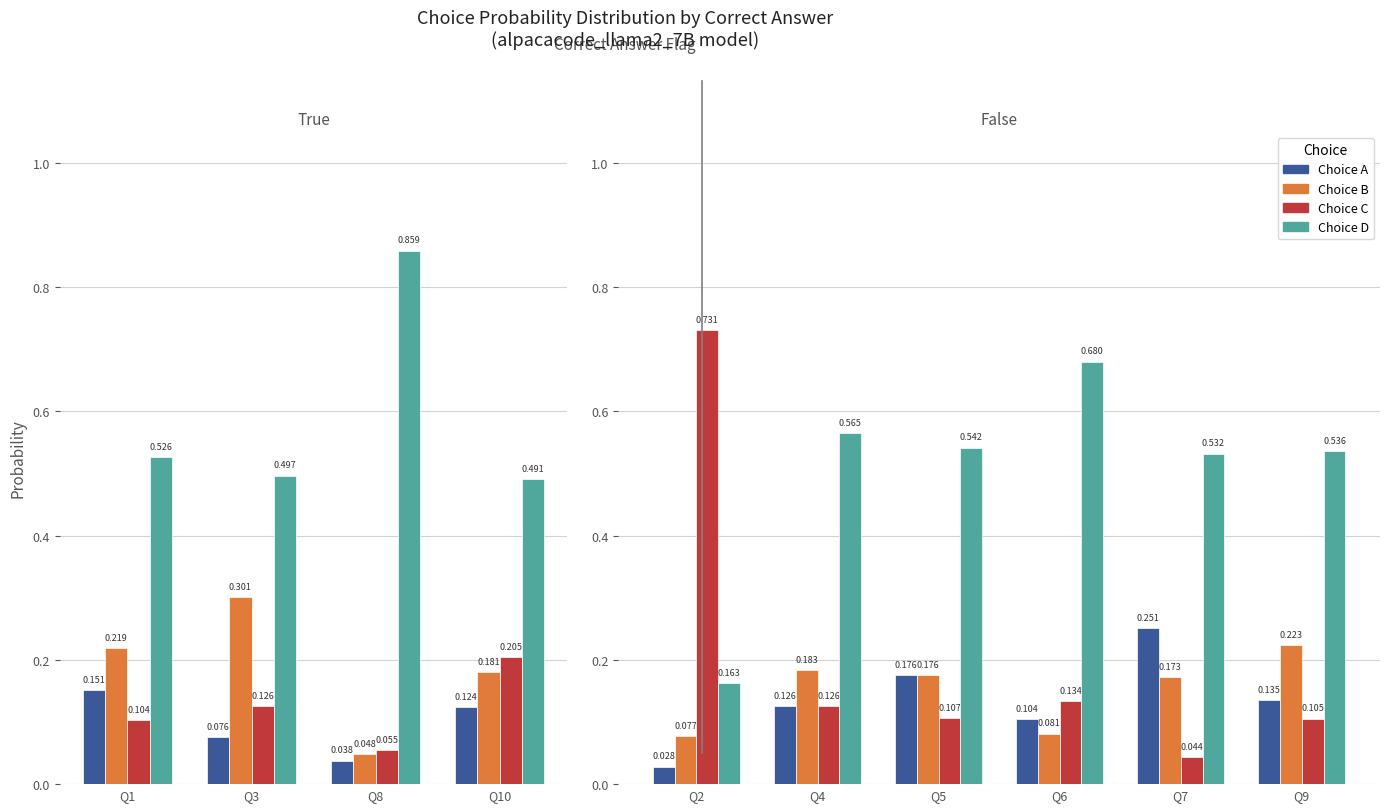

The Choice B series shows 0.2 at Q7. True or false?

True